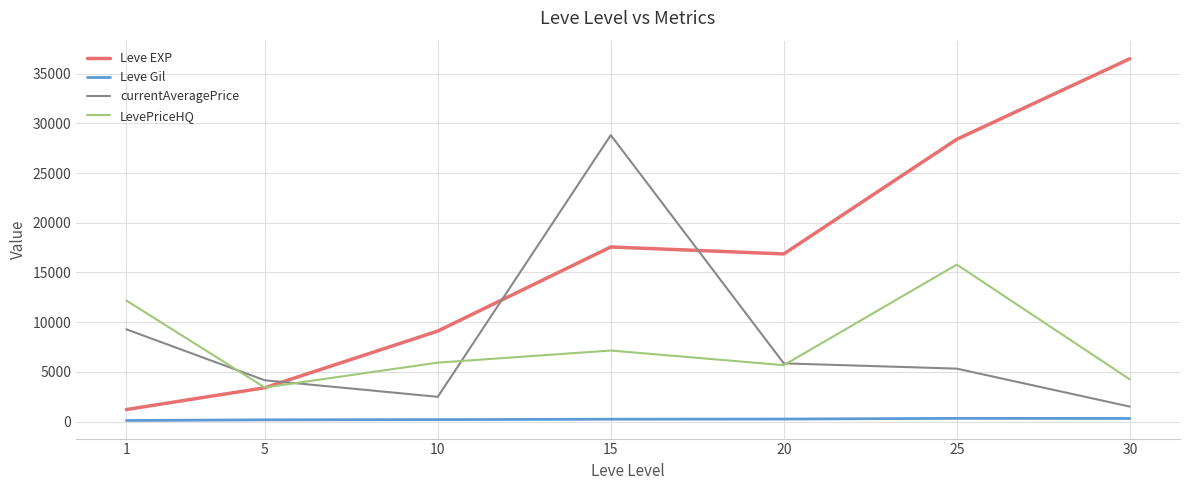

True or false: Leve Gil has a value of 329.7 at 25.

True